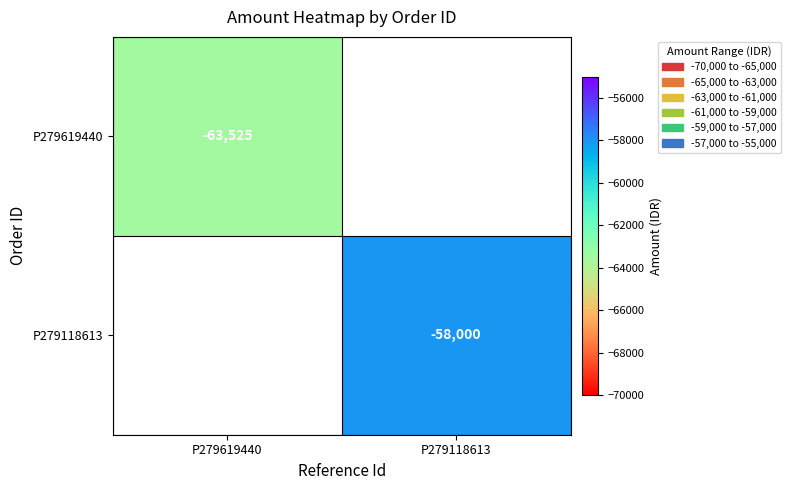

The value of P279118613 at P279118613 is -58000. True or false?

True